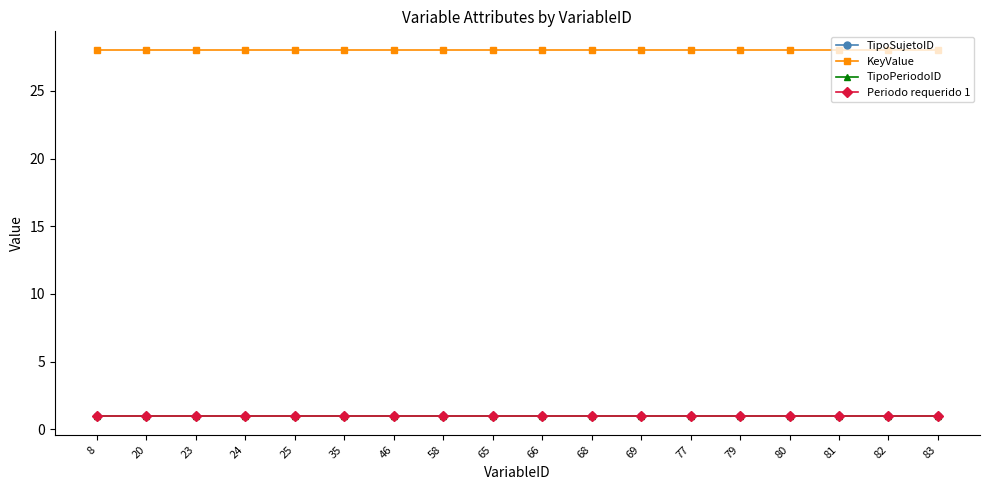

What is the sum of all TipoPeriodoID values?

17.1